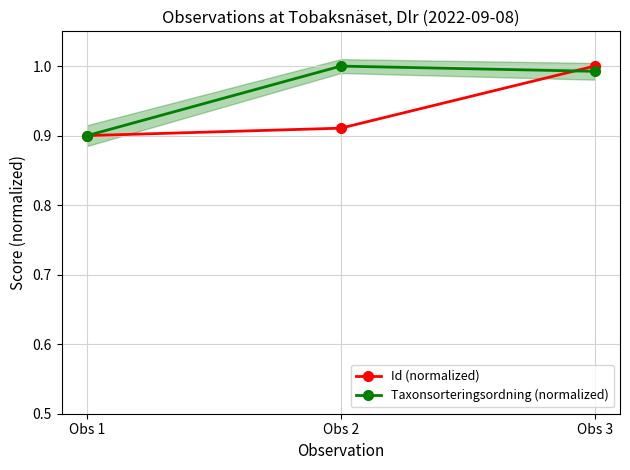

What is the greatest value displayed?

1.0